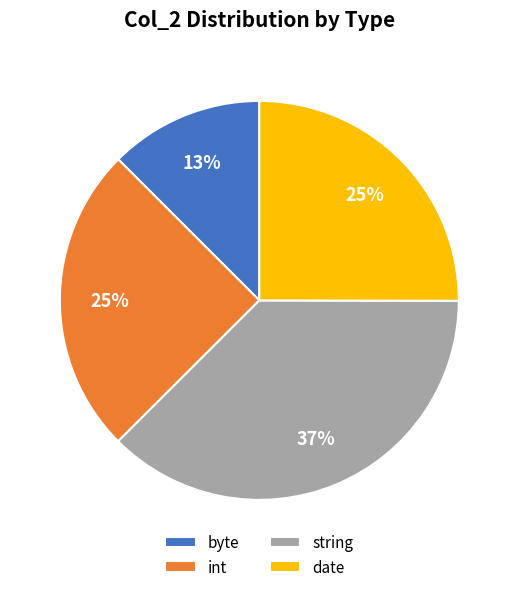

What is the largest slice in the pie chart?

string